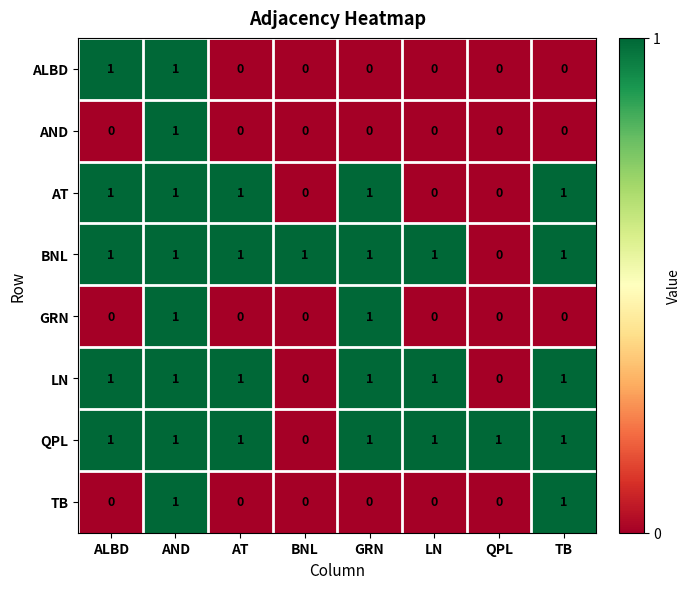

What is the total value across all series at ALBD?

5